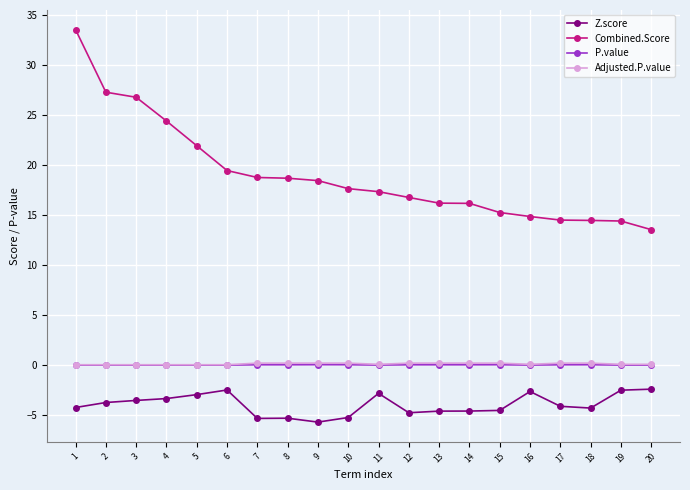

True or false: Combined.Score and Adjusted.P.value cross at least once.

False